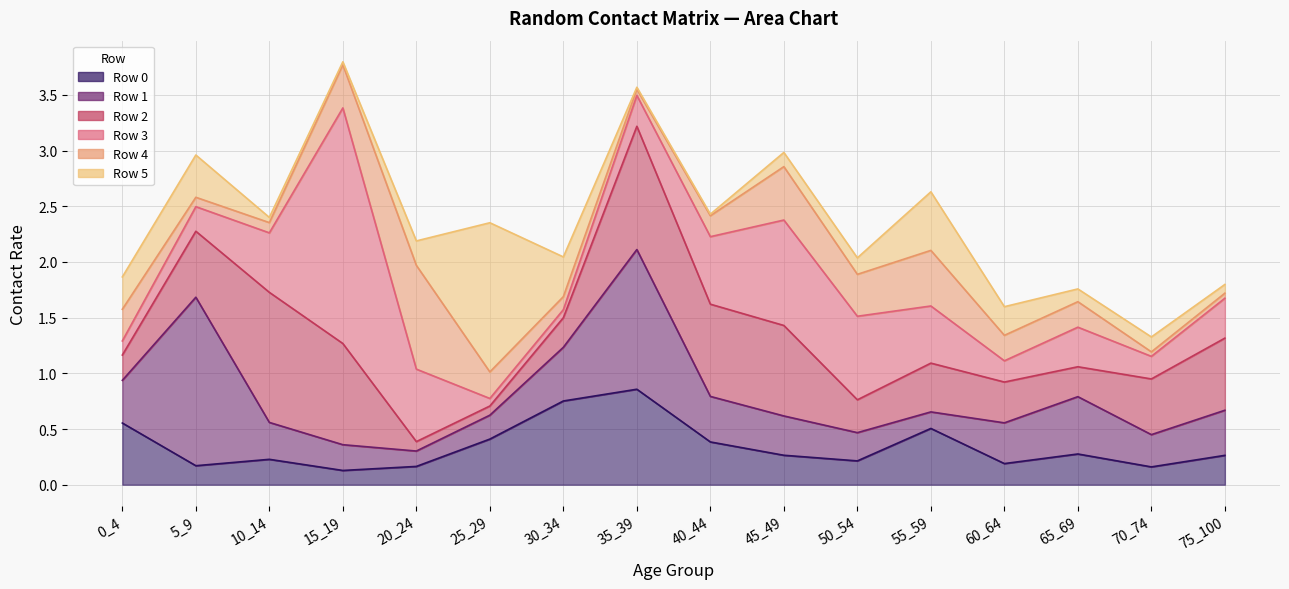

What is the approximate value of Row 1 at 35_39?

1.3